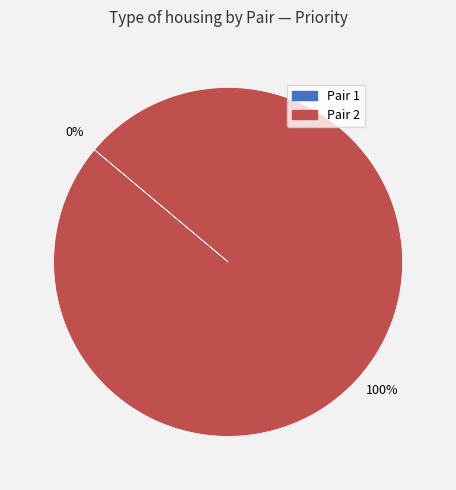

Does 2 account for over 50% of the chart?

Yes